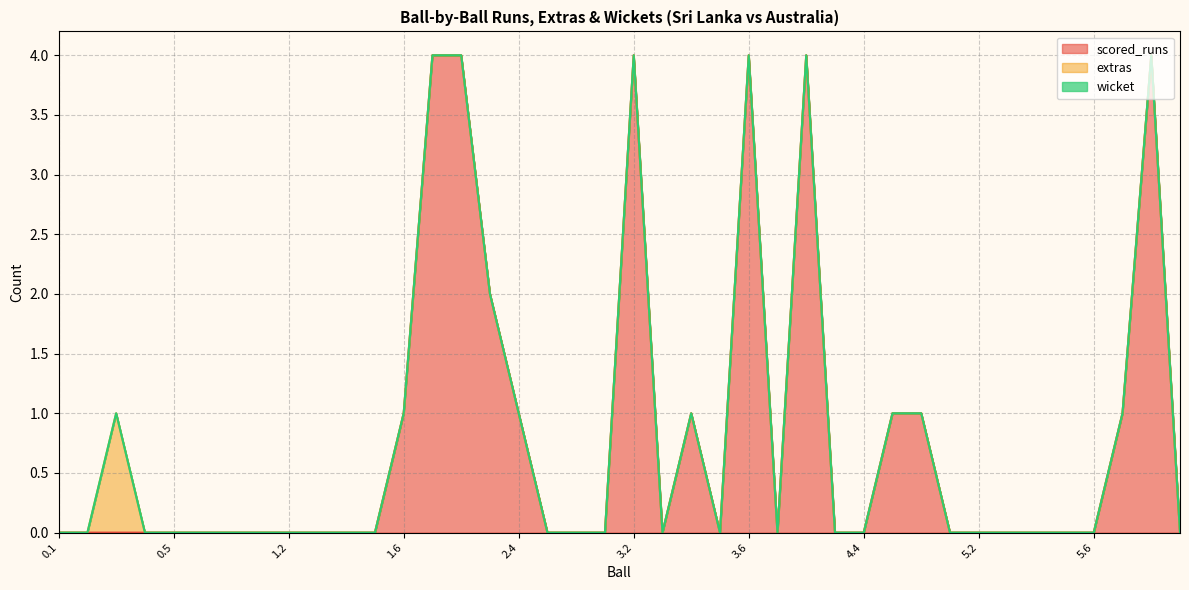

Between 1.3 and 1.6, which series saw the biggest shift?

scored_runs